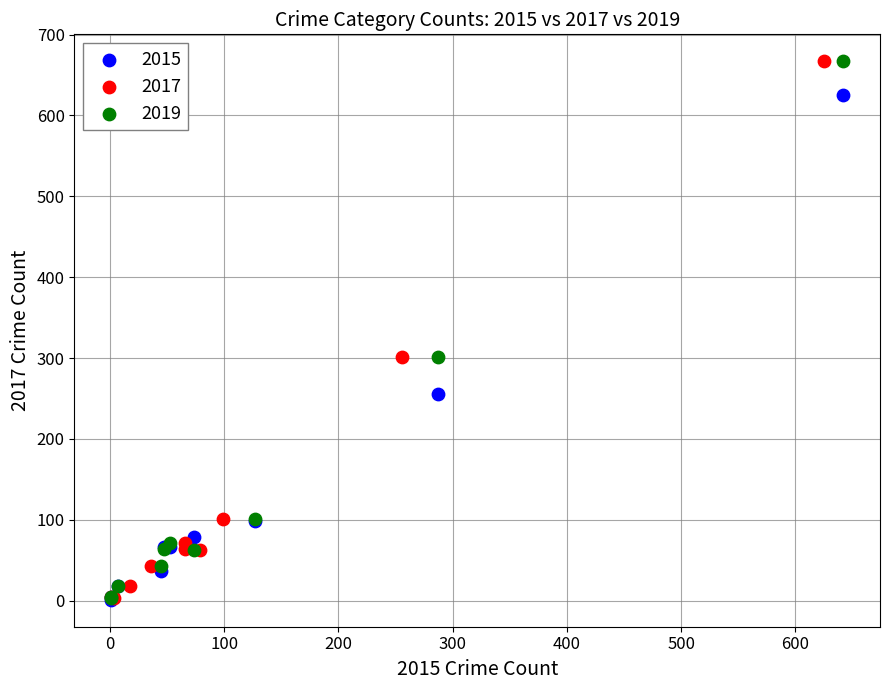

What are all the series names shown in the legend?

2015, 2017, 2019